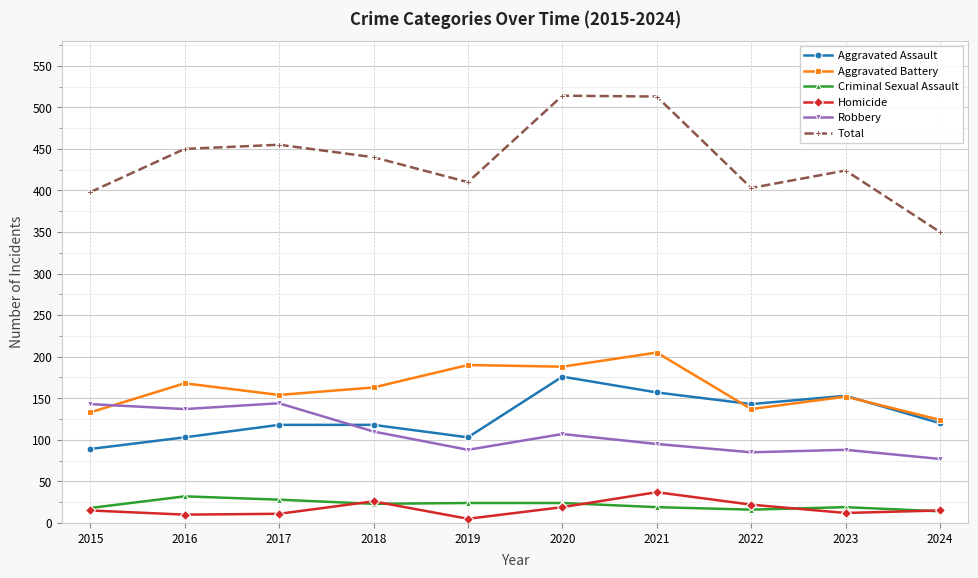

True or false: Aggravated Battery and Total intersect in this chart.

False